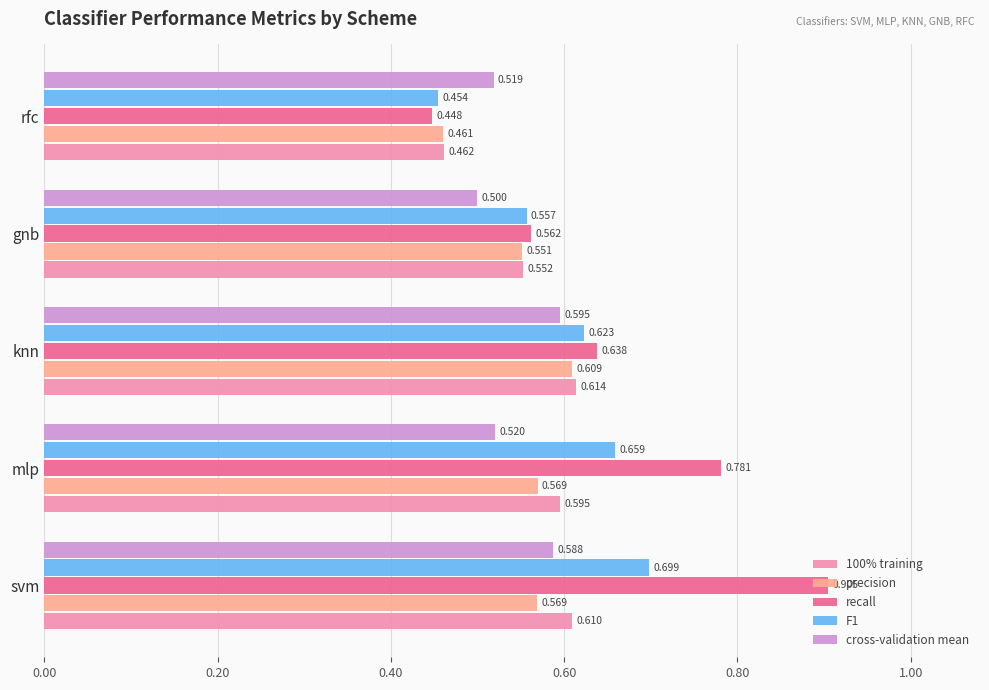

At which label does precision reach its peak?

knn